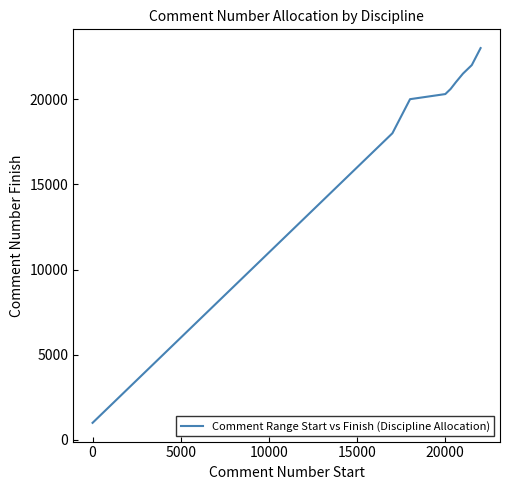

What is the difference between the maximum and minimum values?

22000